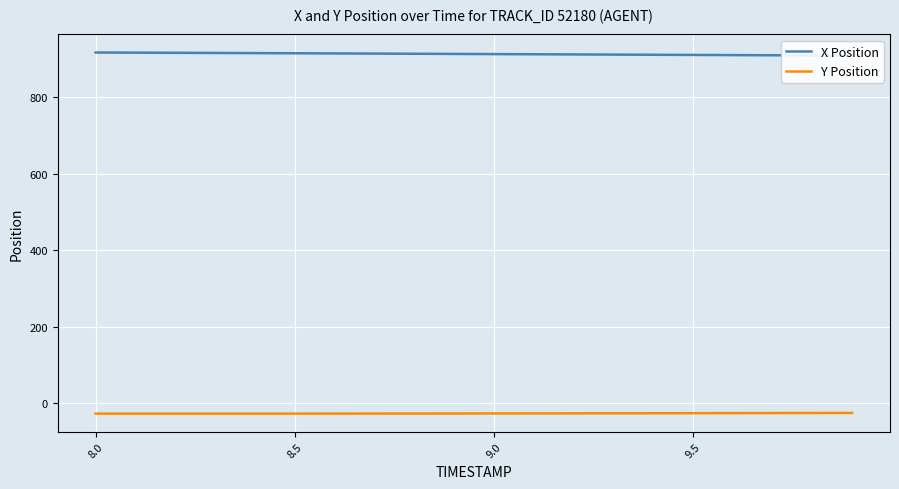

Is the value of X Position at 8.0 greater than the value of Y Position at 18?

Yes